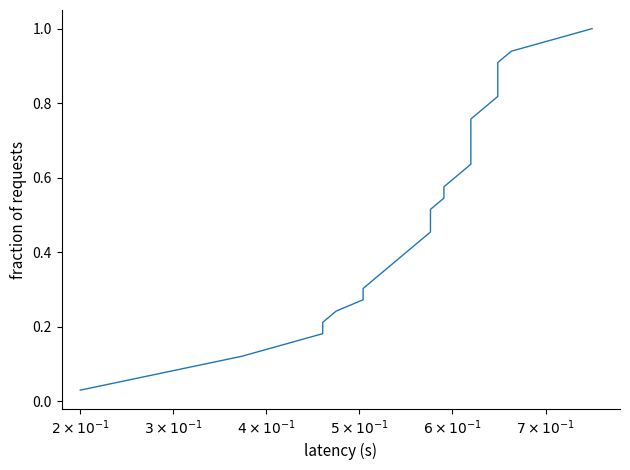

What is the value of the 19th point from the left?

0.6